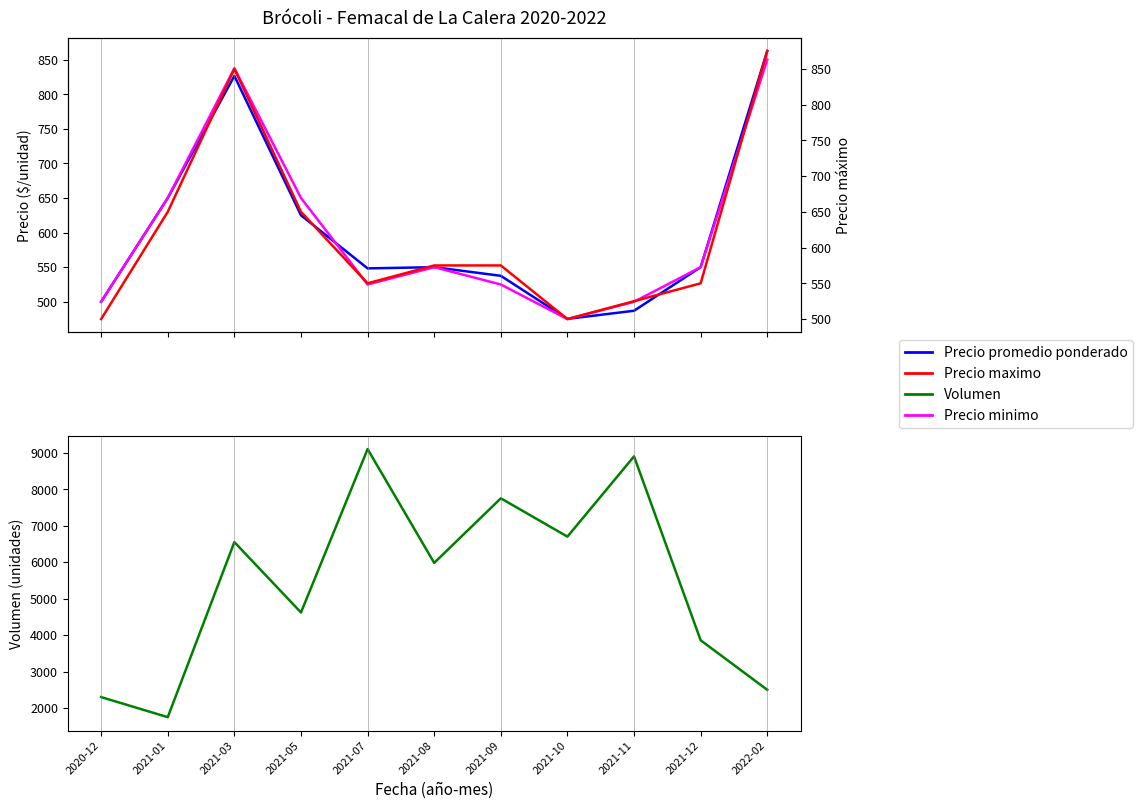

True or false: Precio maximo and Volumen cross at least once.

False